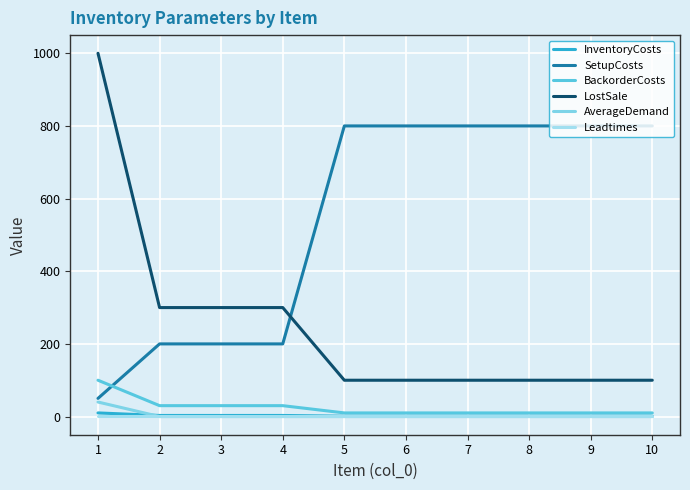

True or false: InventoryCosts and SetupCosts intersect in this chart.

False